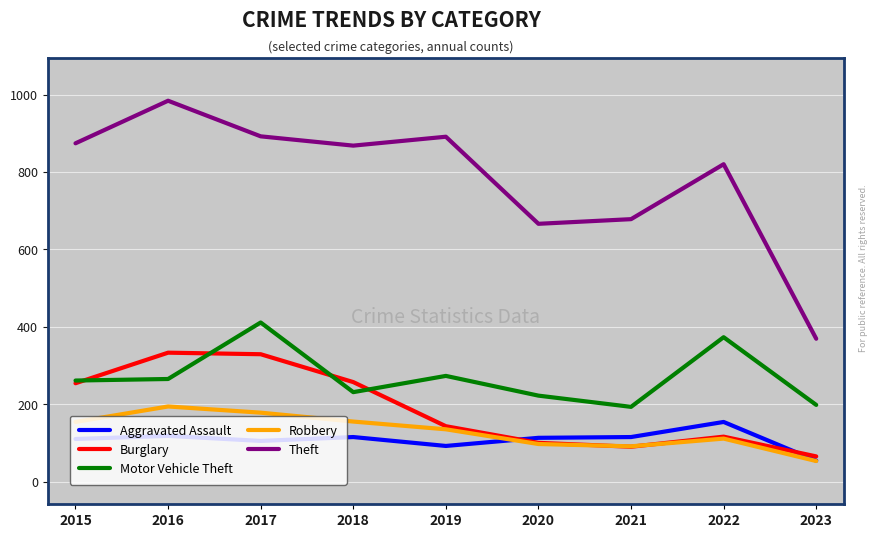

Is it true that Theft equals 266 at 2022?

False